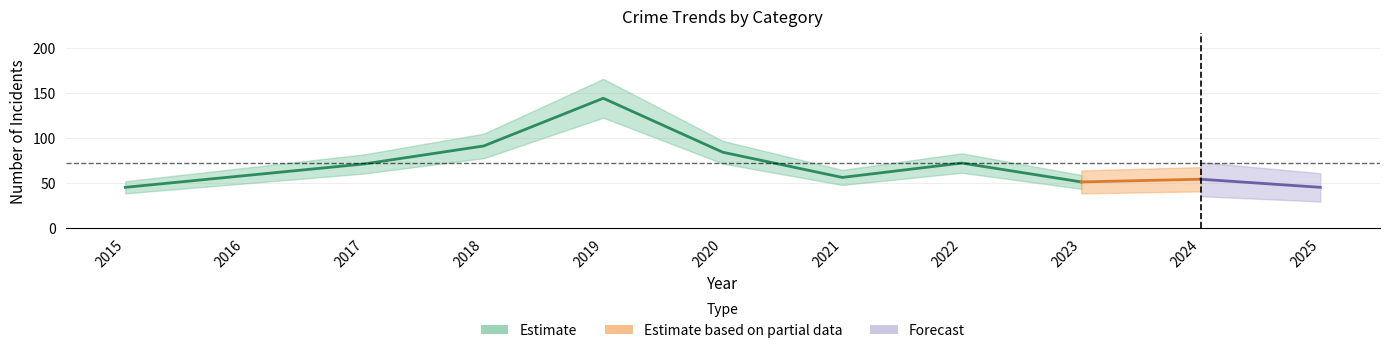

Is it true that Total equals 56 at 2021?

True